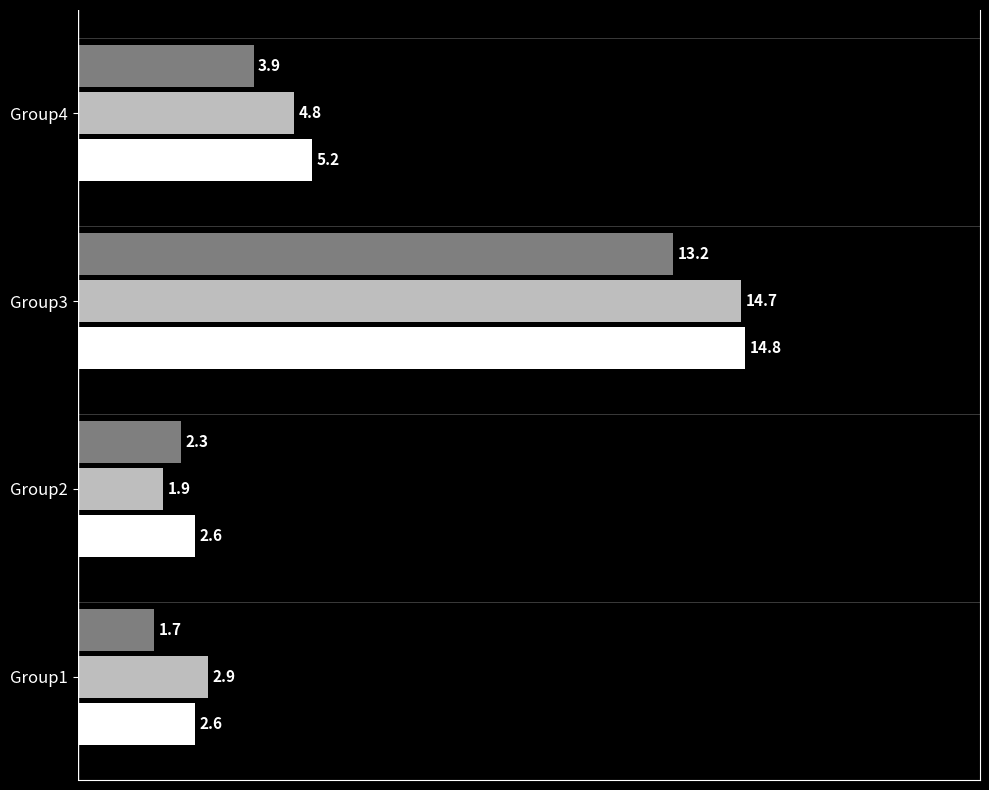

Count the number of data series in this chart.

3